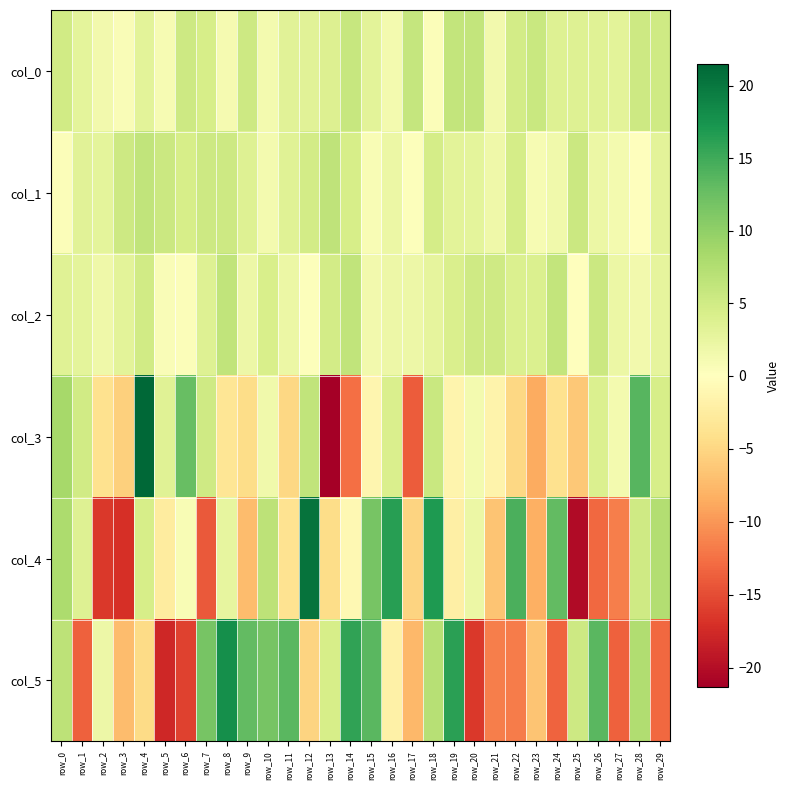

What is the spread (max minus min) of values at row_14?

28.5